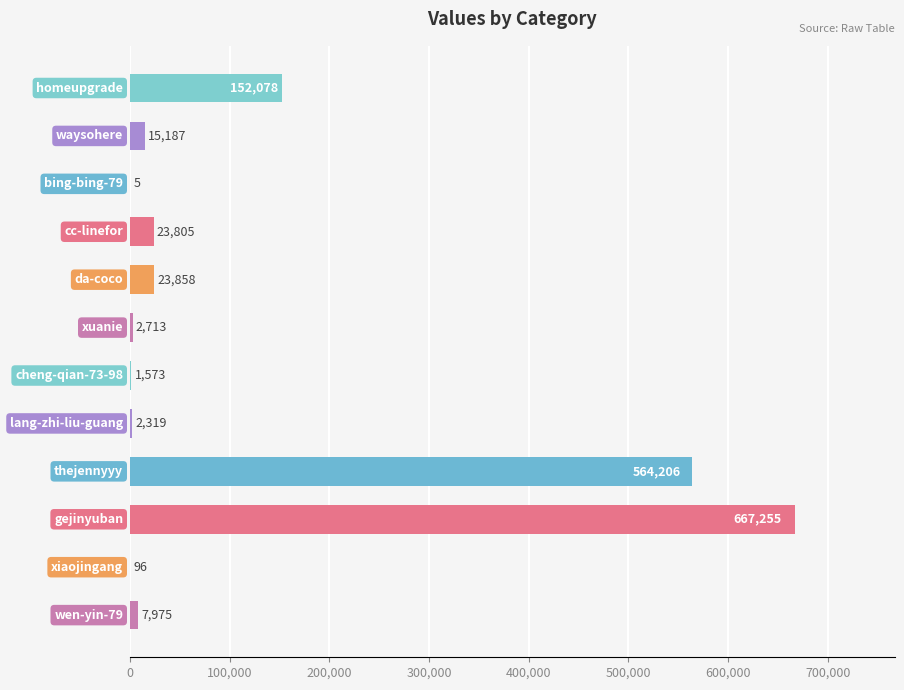

What is the maximum value shown in the chart?

667255